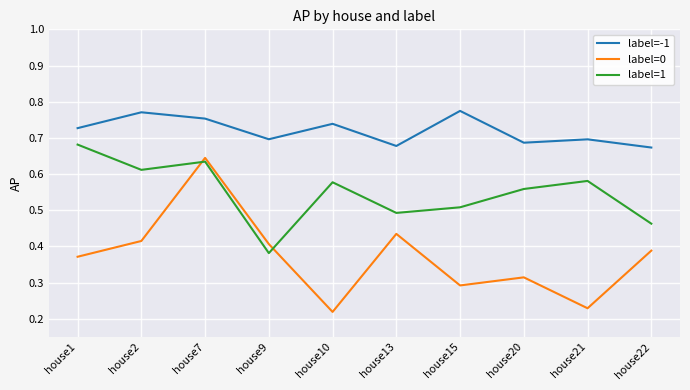

After their last crossing, which series has the higher values: label=0 or label=1?

label=1